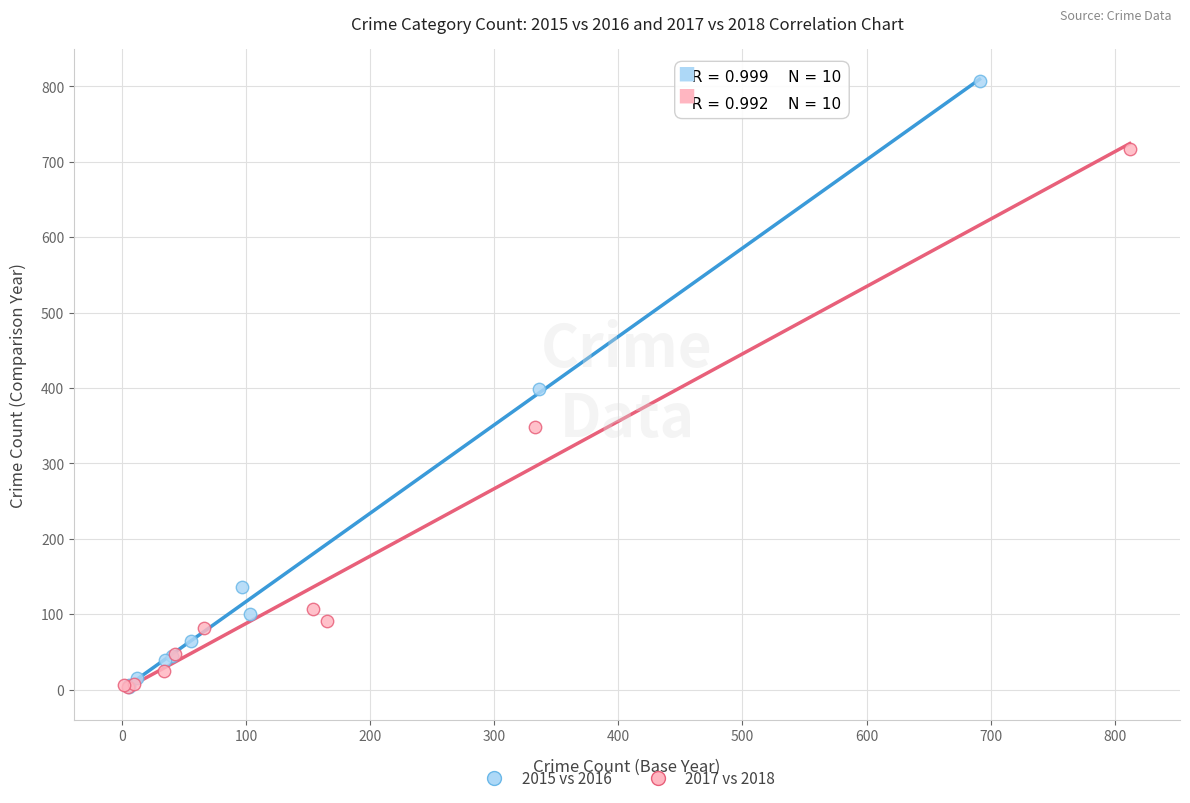

Which series has the largest Y range (max minus min)?

2015 vs 2016